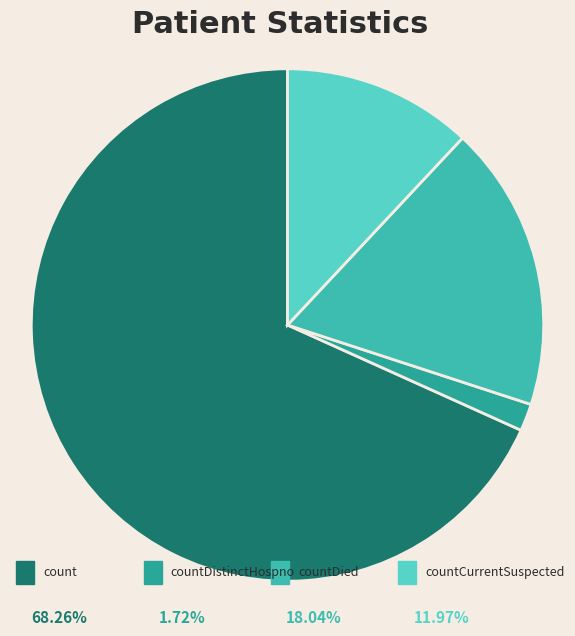

How many segments does this pie chart have?

4